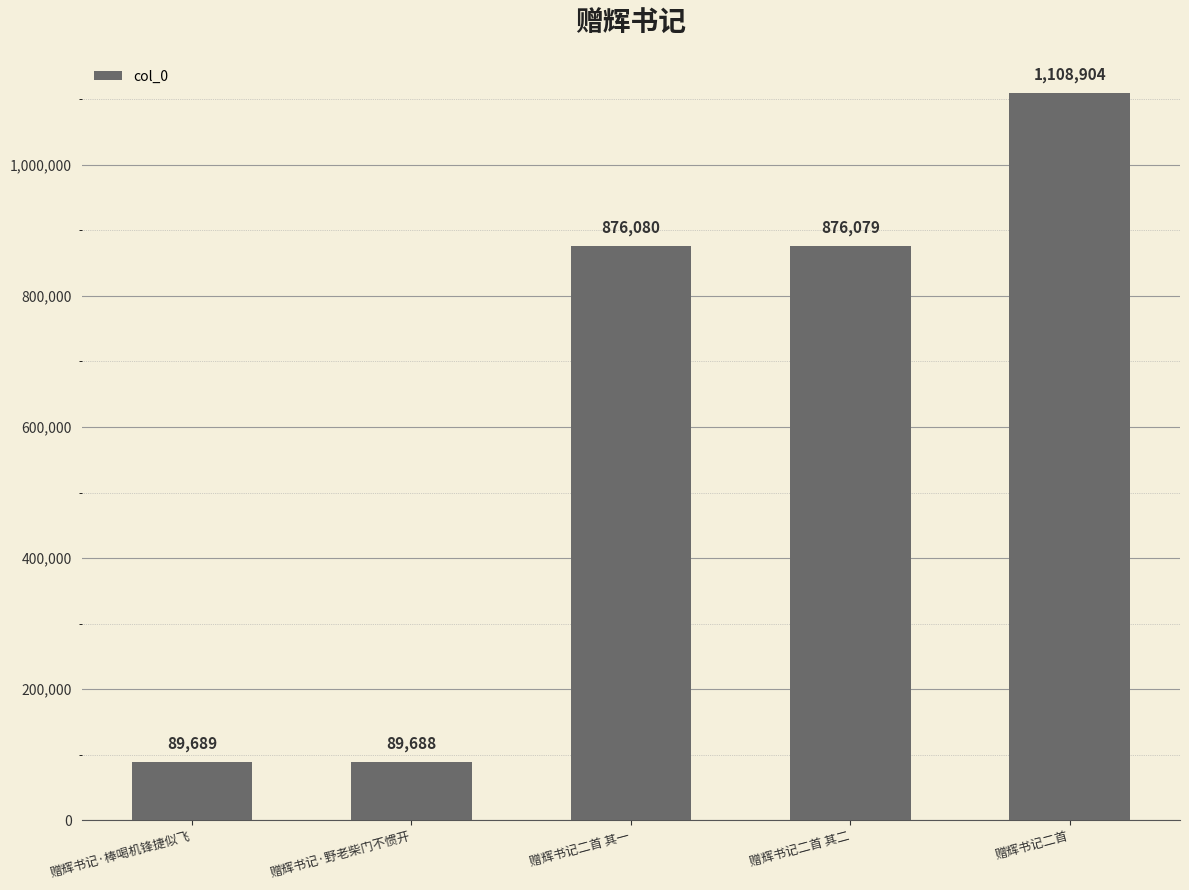

What is the difference between the values at 赠辉书记·野老柴门不惯开 and 赠辉书记二首?

1019216